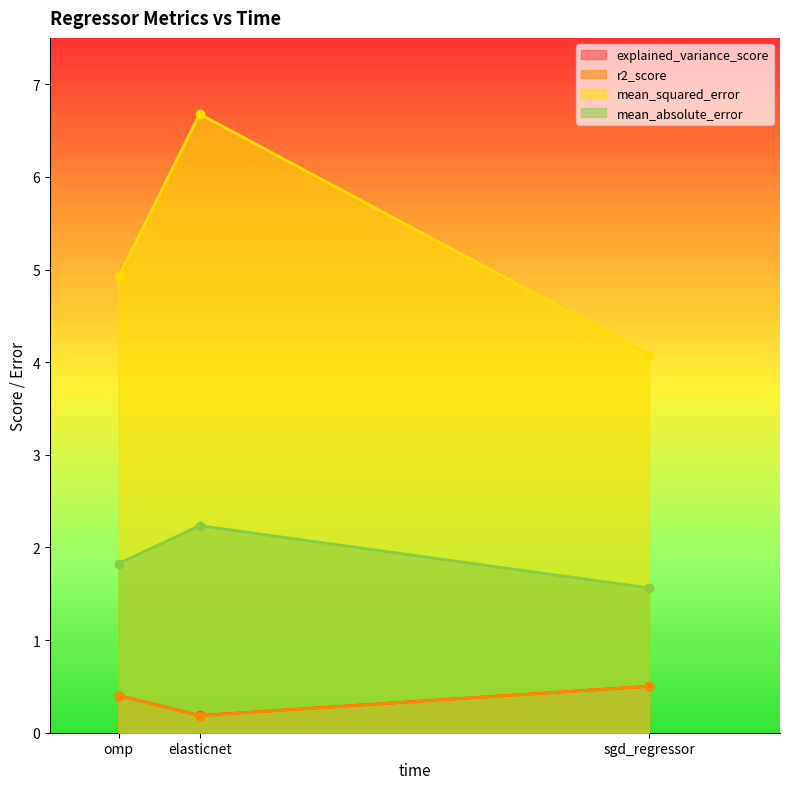

Is the value of explained_variance_score at sgd_regressor greater than the value of mean_squared_error at sgd_regressor?

No